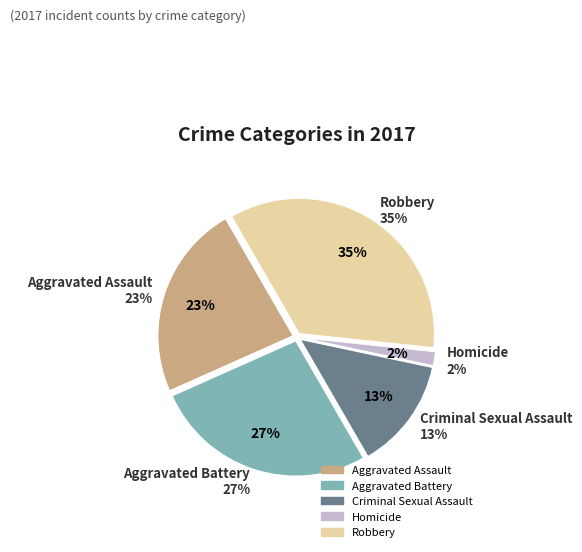

Does any single category account for the majority?

No